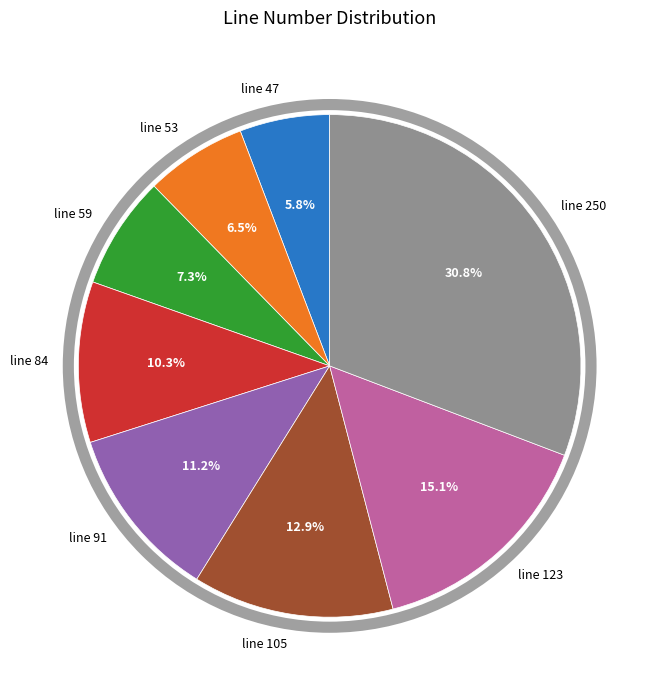

What is the ratio of the value at line 59 to the value at line 84?

0.7